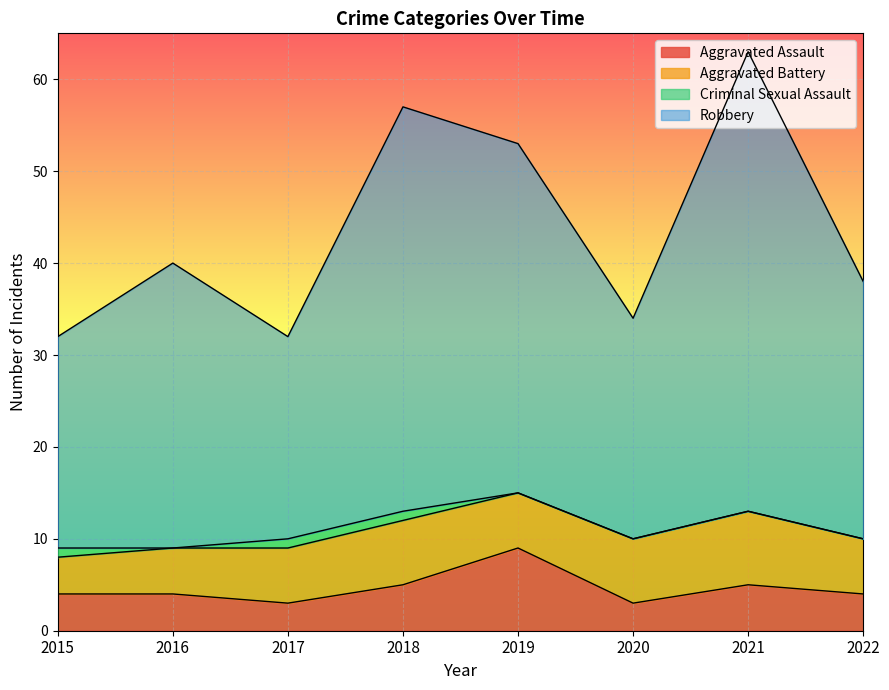

At which category does the chart reach its peak across all series?

2021